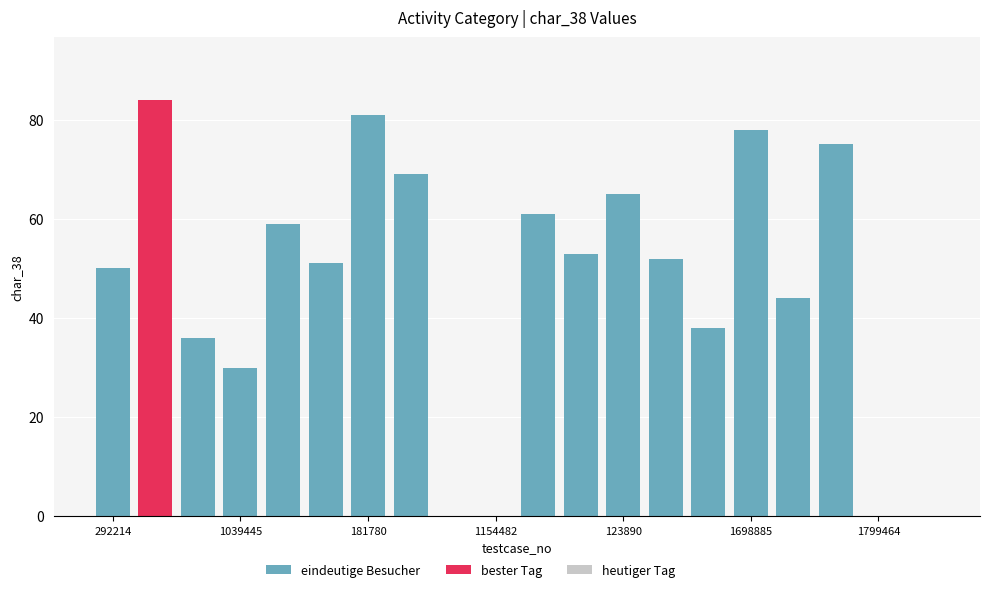

Which series has the largest total across all categories?

eindeutige Besucher